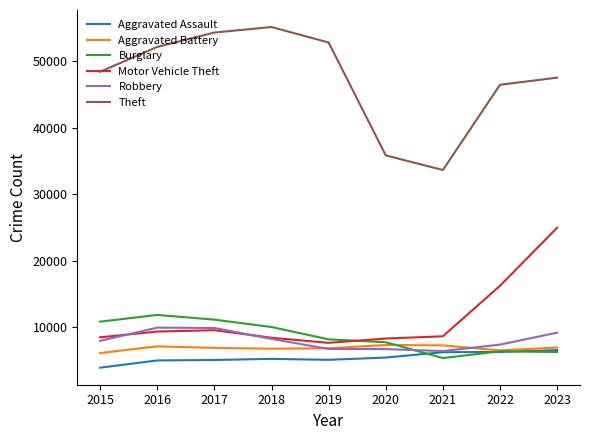

The Aggravated Assault series shows 5181 at 2018. True or false?

True